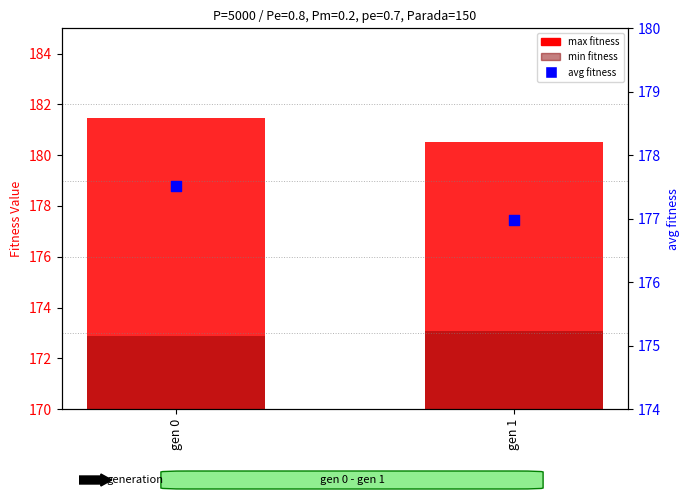

At how many categories does at least one series exceed 119?

2